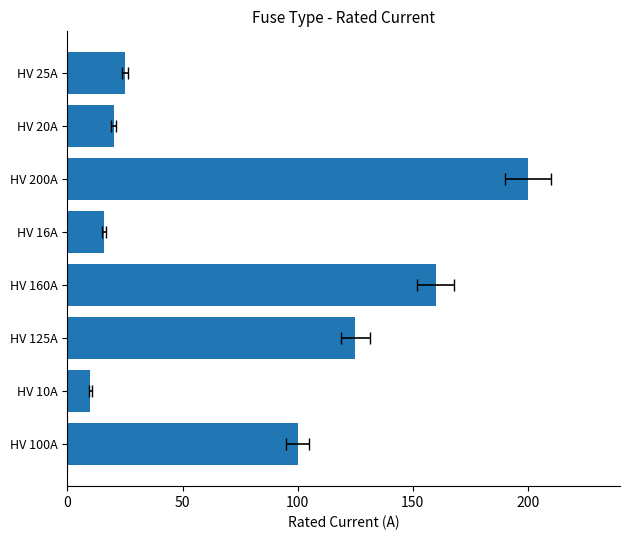

Does the chart contain stacked bars?

No